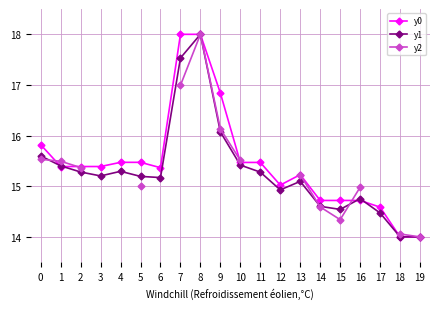

What is the difference between the highest and lowest values at 9?

0.8